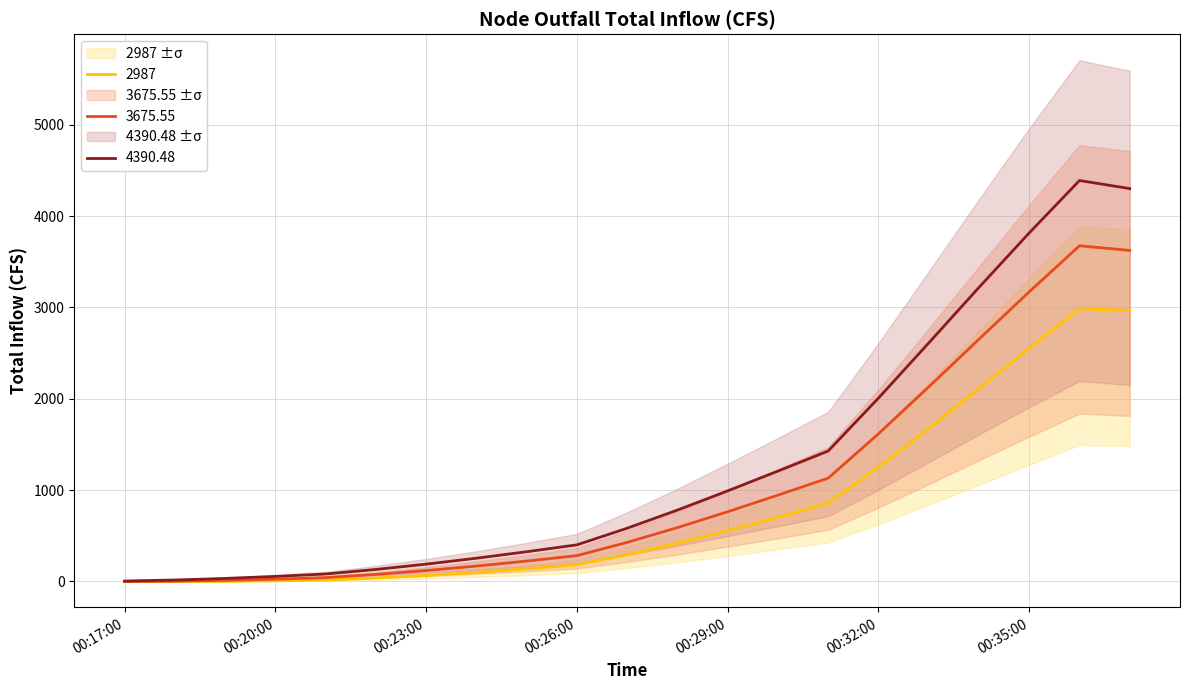

Count the number of data series in this chart.

3